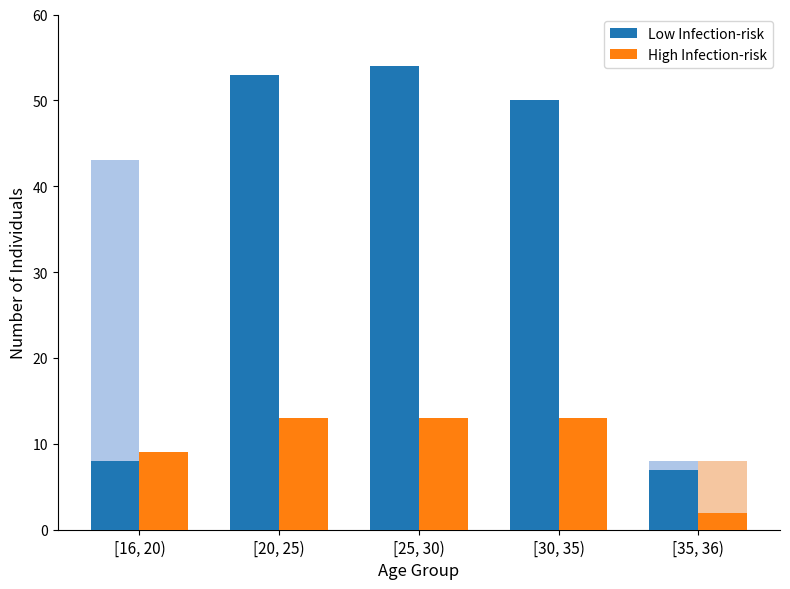

What is the label of the 5th bar from the left?

[35, 36)